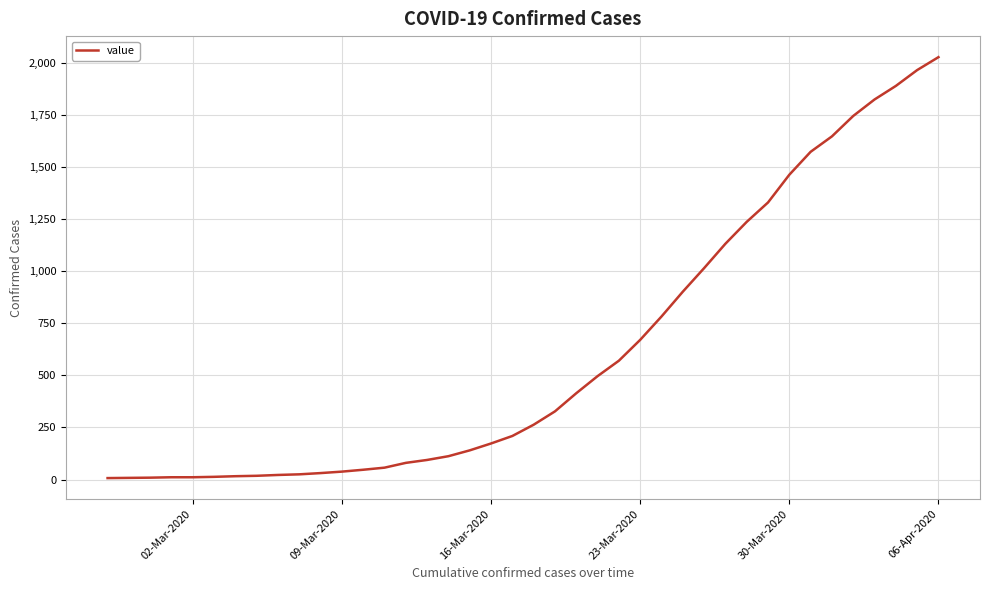

What is the greatest value displayed?

2026